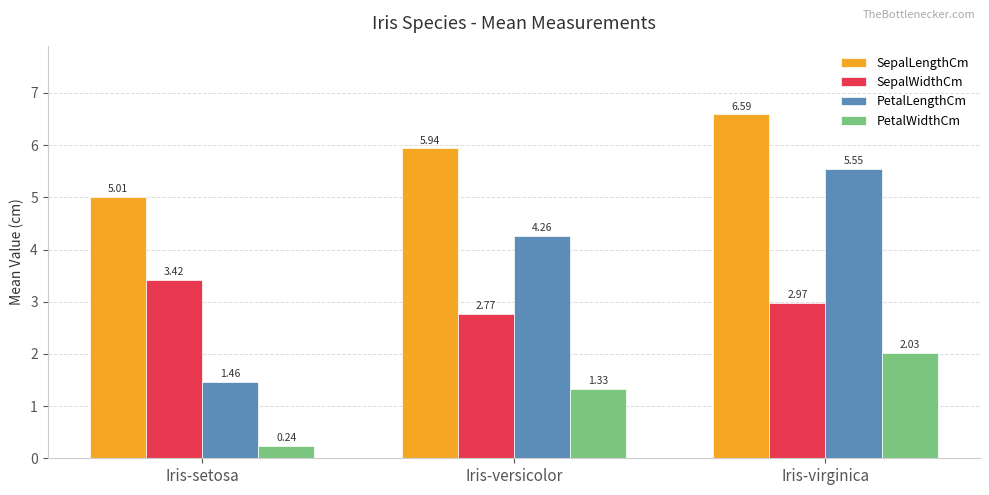

What is the total value across all series at Iris-versicolor?

14.3